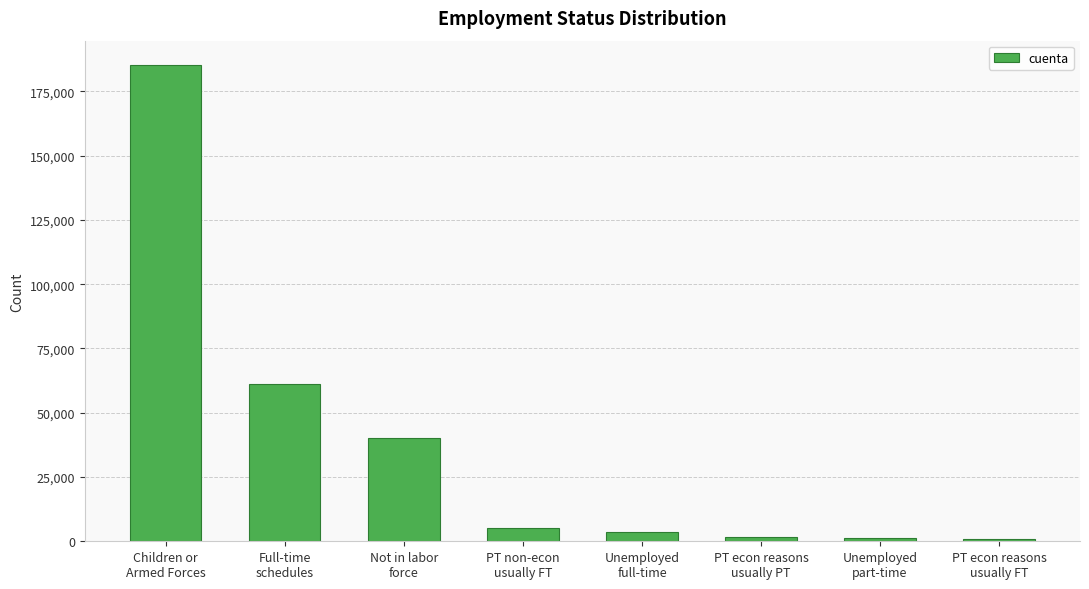

What is the change in value from Full-time
schedules to PT econ reasons
usually FT?

-60420